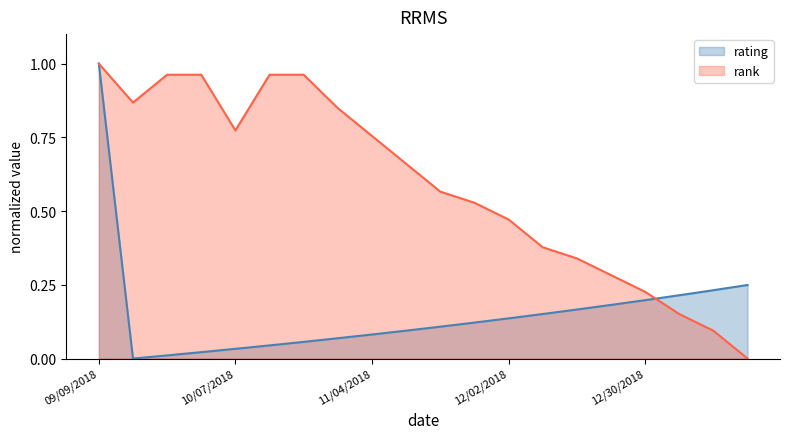

Count the number of data series in this chart.

2